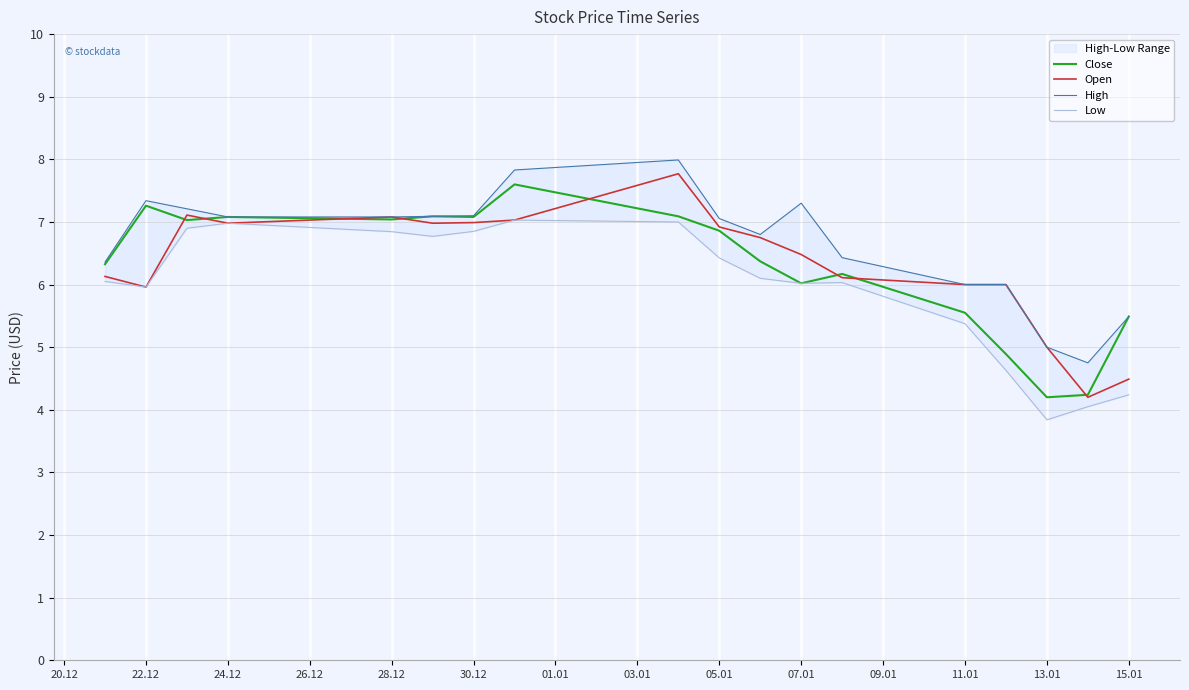

Is it true that Open equals 9.8 at 24.12?

False